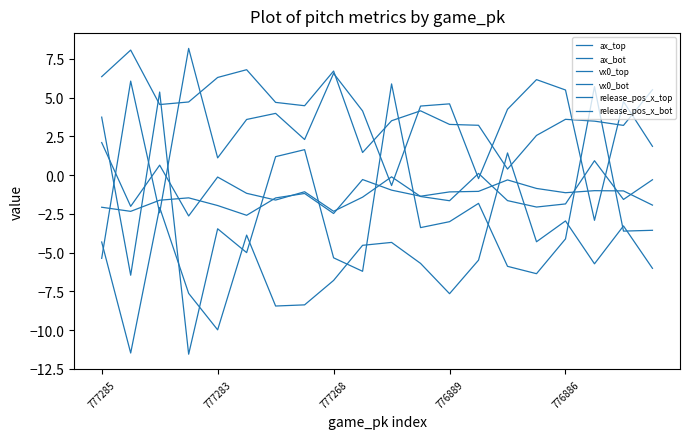

At which category does vx0_bot reach its first local peak?

777283